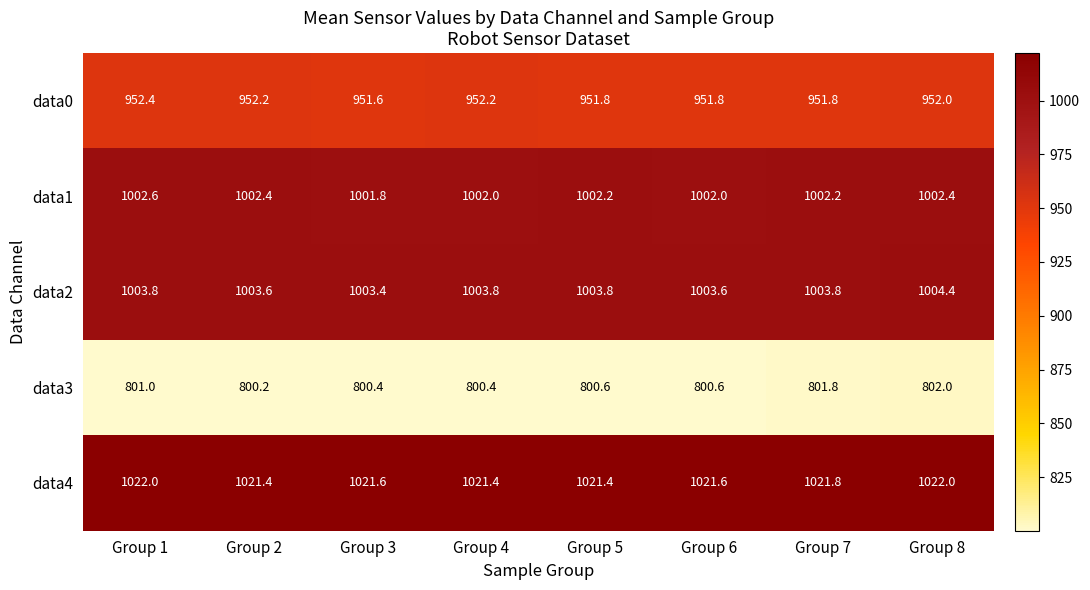

At which category is the sum across all series the highest?

Group 8